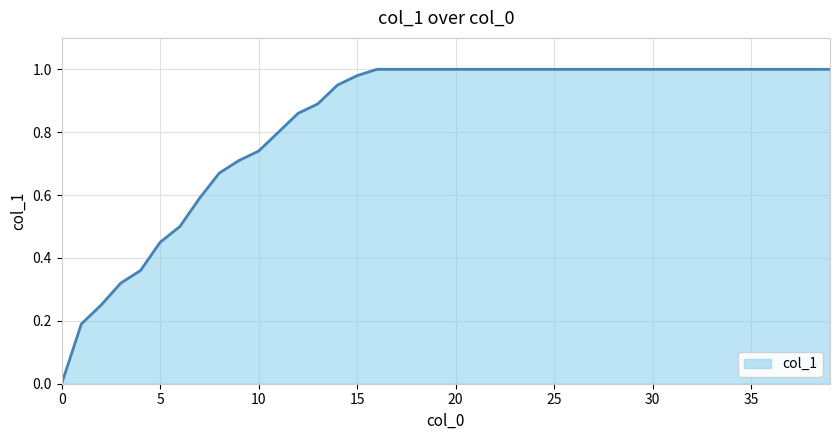

Does the chart have visible grid lines?

Yes